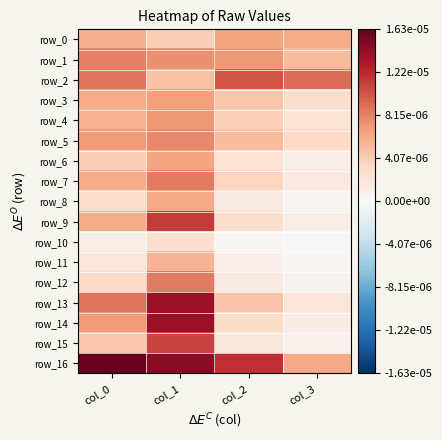

The row_7 series shows 0.0 at col_1. True or false?

True